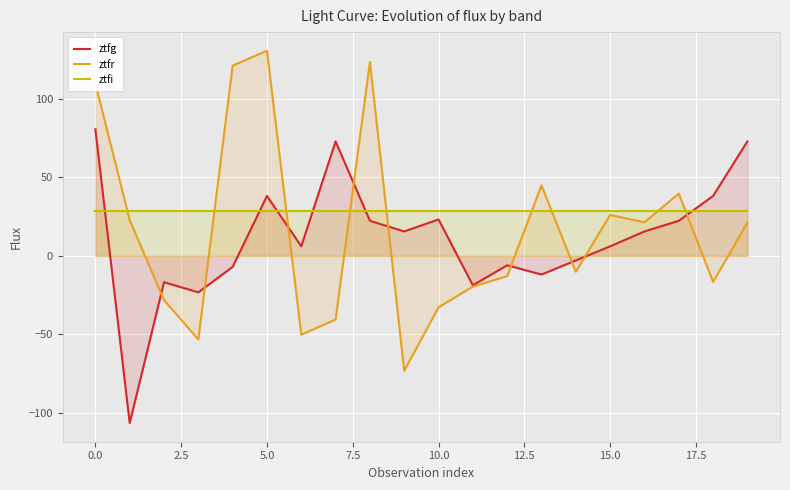

What is the spread (max minus min) of values at 5.0?

102.1